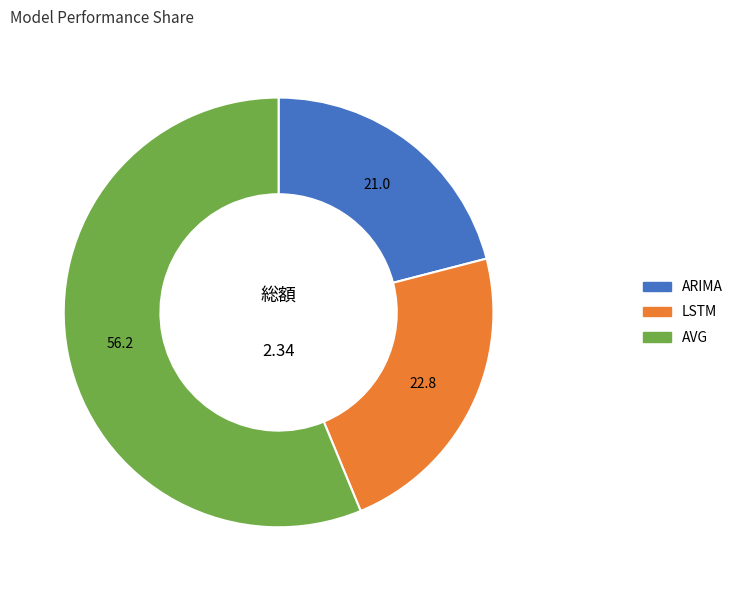

Rank the categories by value from lowest to highest.

ARIMA, LSTM, AVG